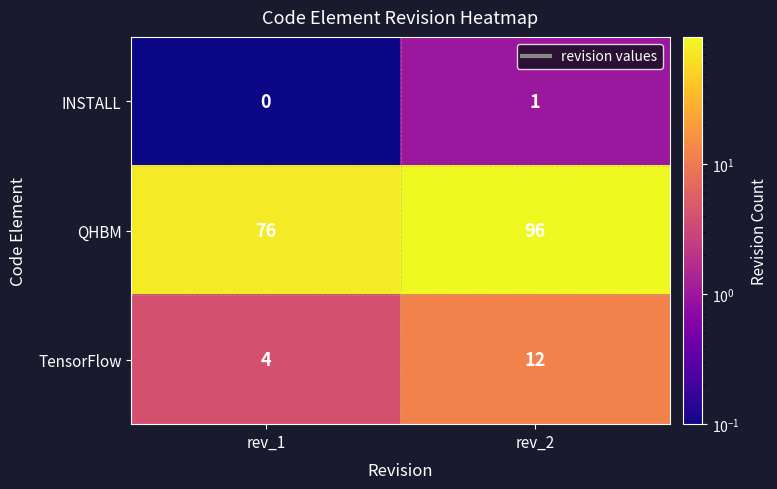

What is the average value of the TensorFlow series?

8